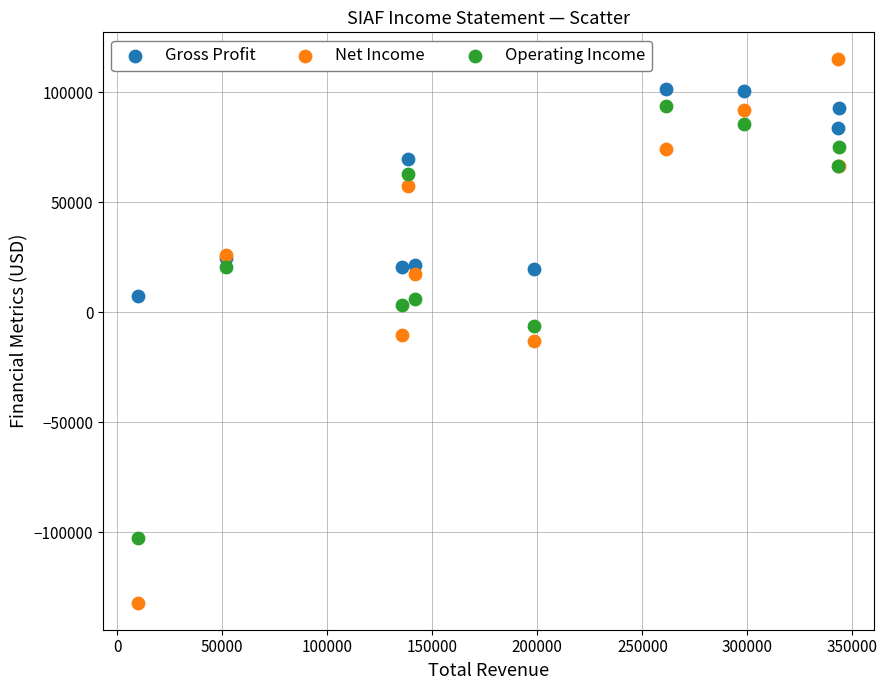

Which series has the widest spread of Y values?

Net Income